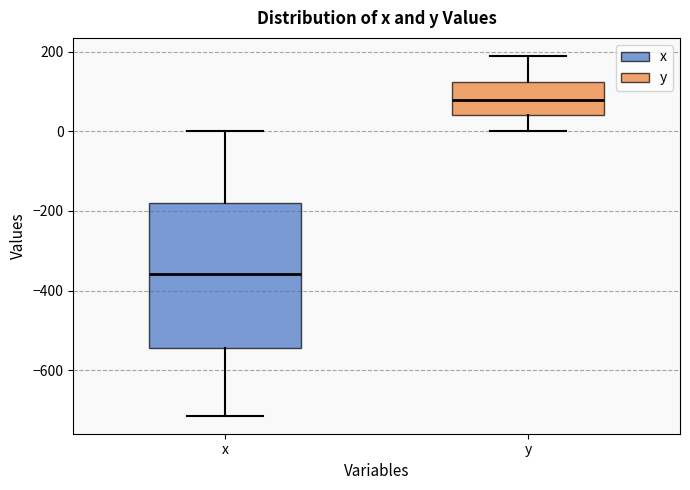

Where does the median line of the box for y sit on the y-axis? The values are not printed on the chart, so give them approximately, as read against the axis.

80